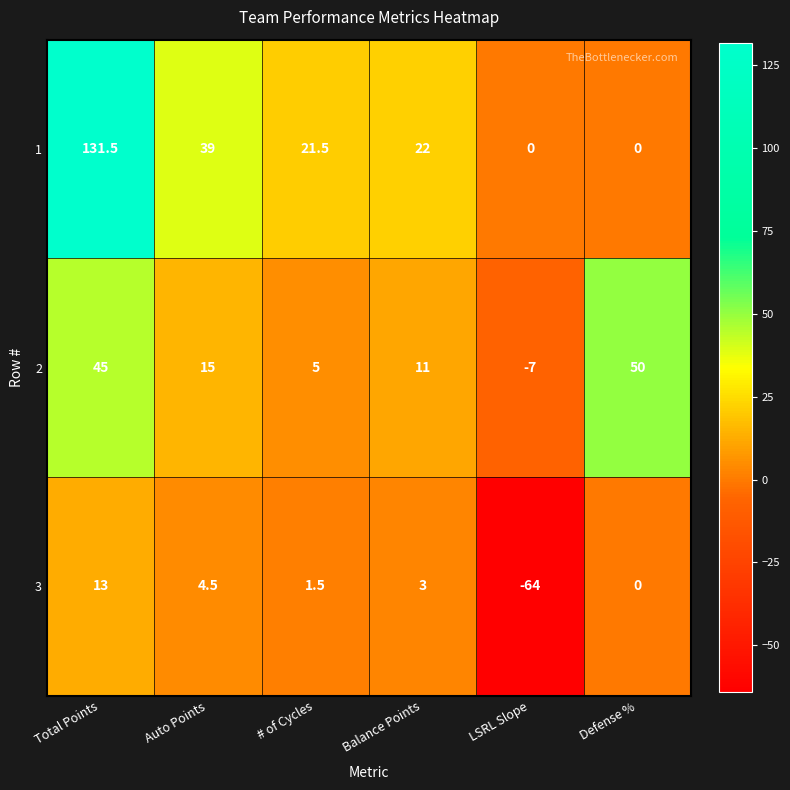

Reading left to right, what are all the values shown in this chart?

1: 131.5	39.0	21.5	22.0	0.0	0.0
2: 45.0	15.0	5.0	11.0	-7.0	50.0
3: 13.0	4.5	1.5	3.0	-64.0	0.0